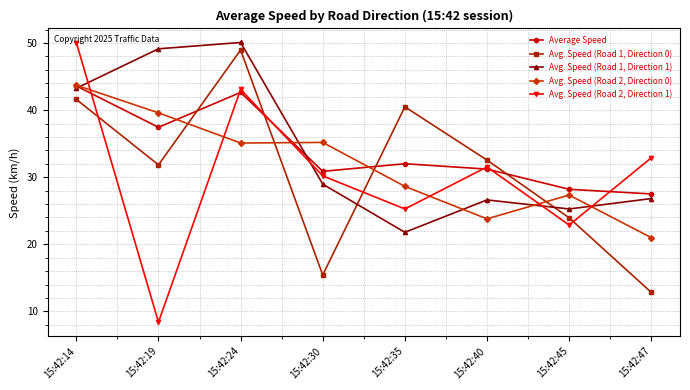

What is the maximum value for Average Speed?

43.6